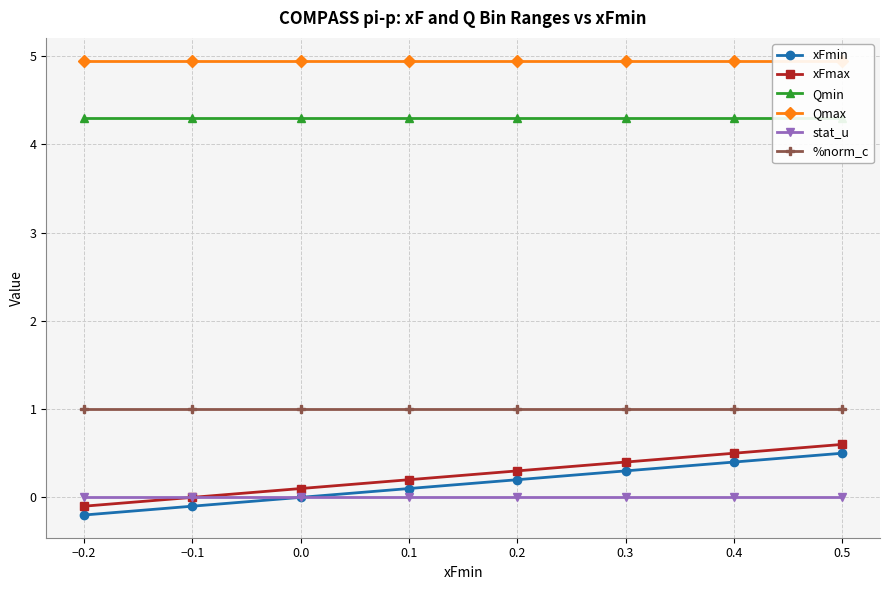

At how many categories does at least one series exceed 3?

8